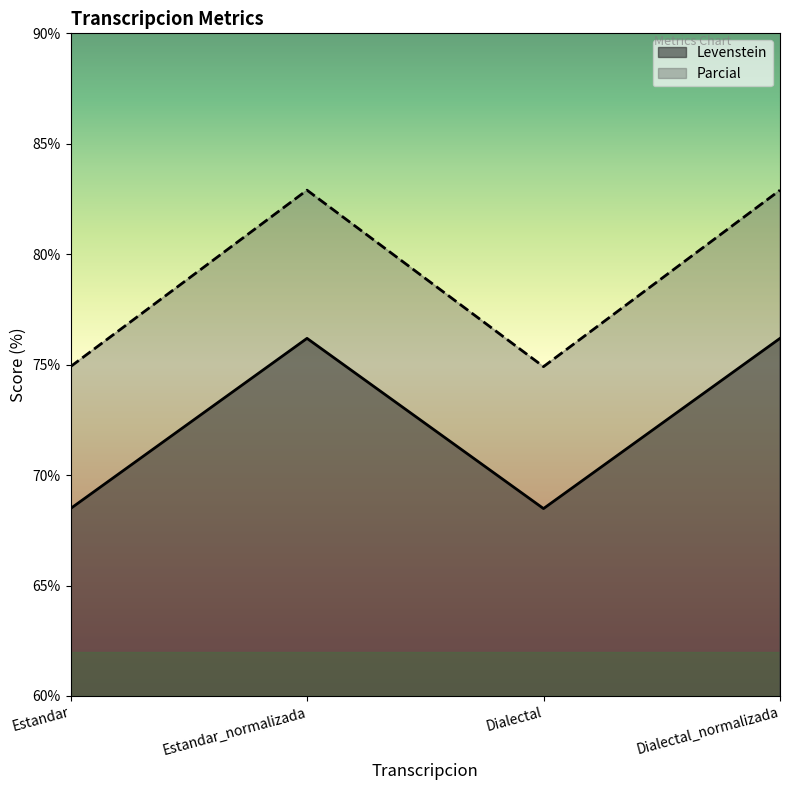

Rank the series by their maximum value, from lowest to highest.

Levenstein, Parcial